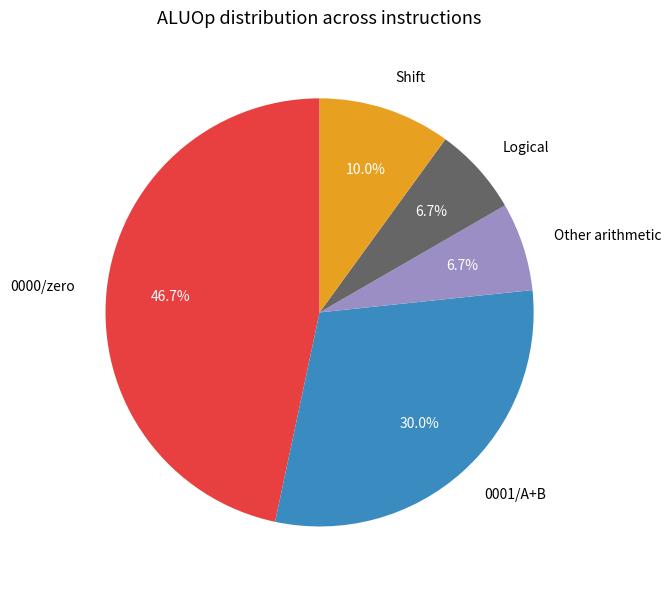

Which category has the biggest portion of the pie?

0000/zero